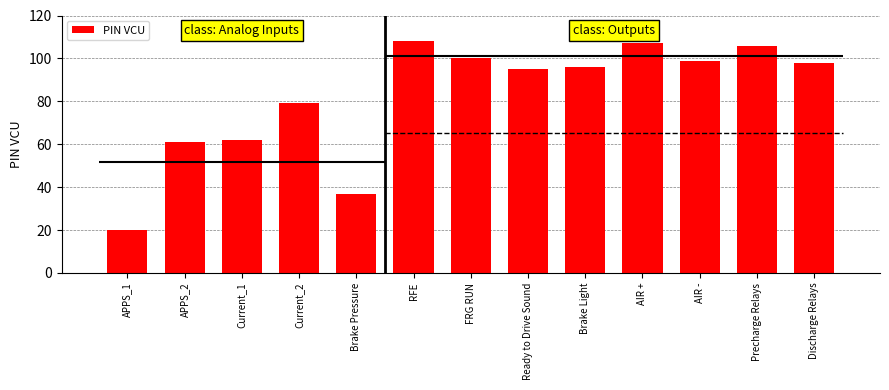

What is the ratio of the value at APPS_1 to the value at Current_2?

0.3